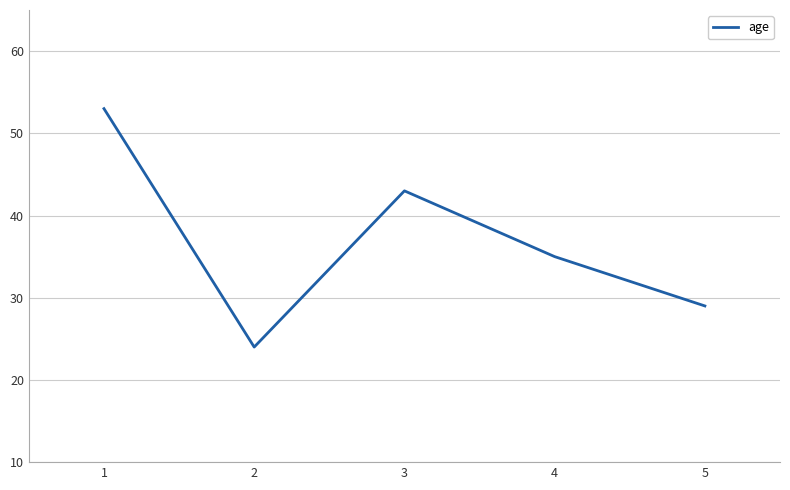

What is the ratio of the value at 5 to the value at 3?

0.7